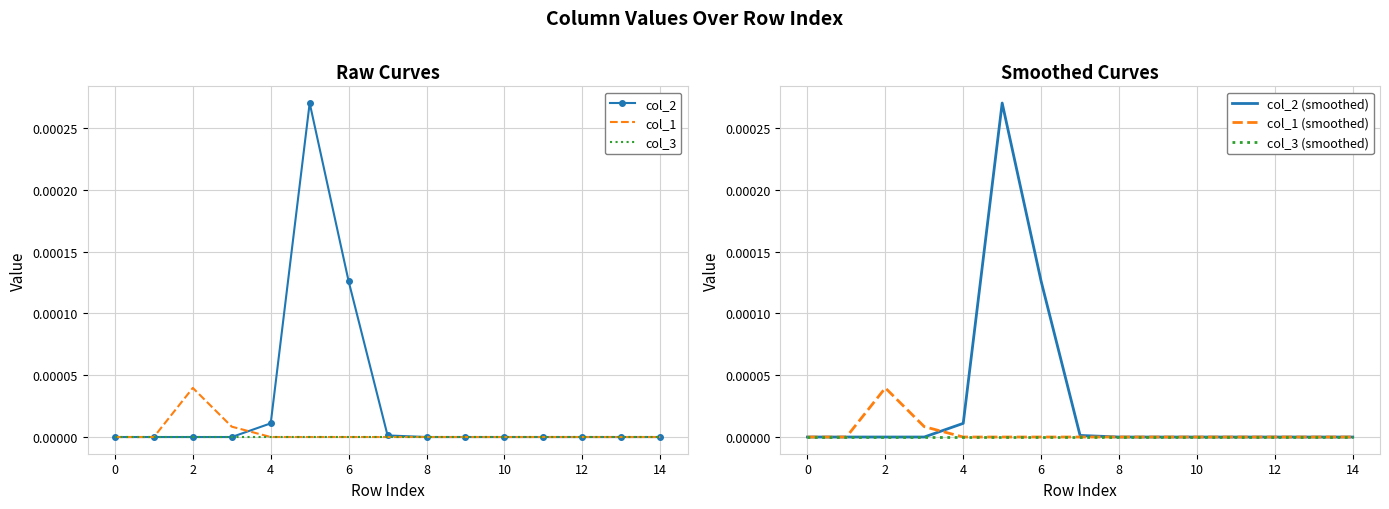

The col_1 series shows -0.0 at 16. True or false?

False